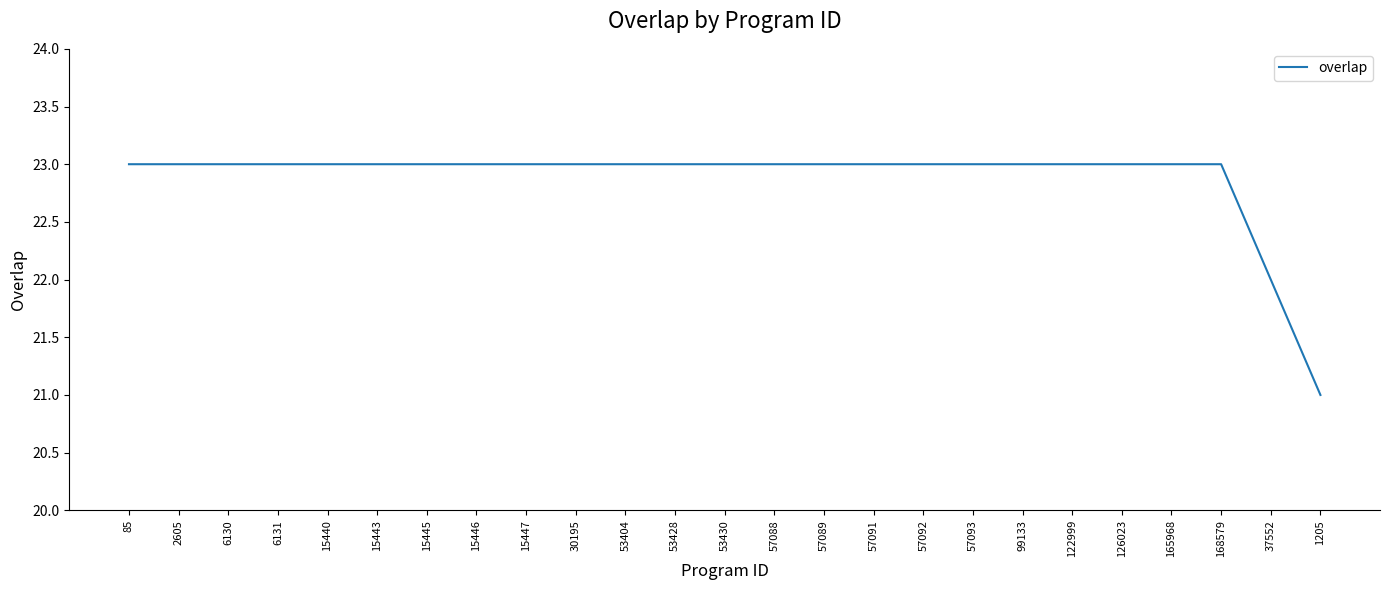

What is the difference between the maximum and minimum values?

2